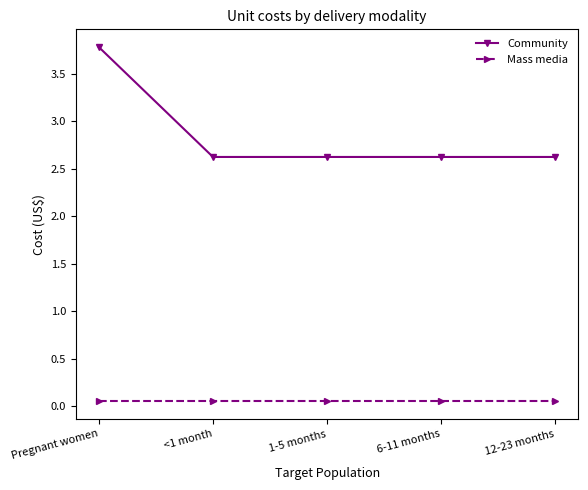

What position from the left is <1 month?

2